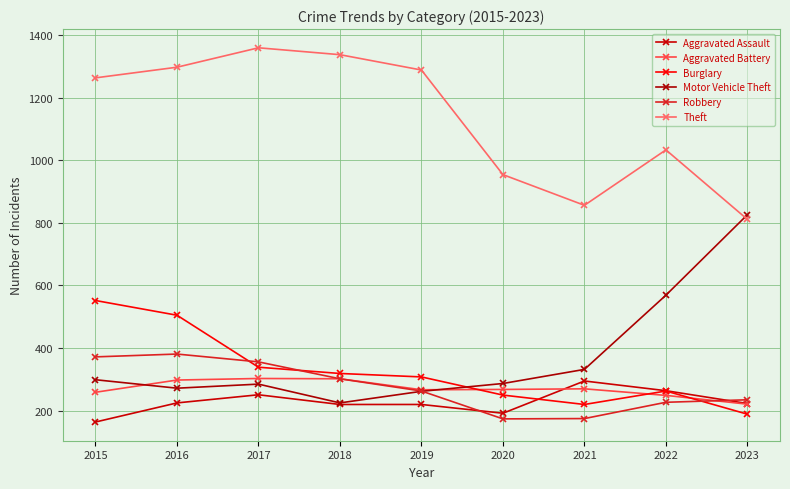

Where do Aggravated Assault and Robbery first cross each other?

2019 and 2020